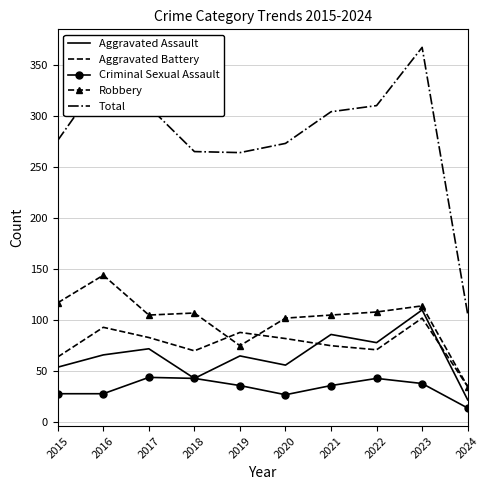

Is the value of Robbery at 2019 greater than the value of Aggravated Assault at 2016?

Yes